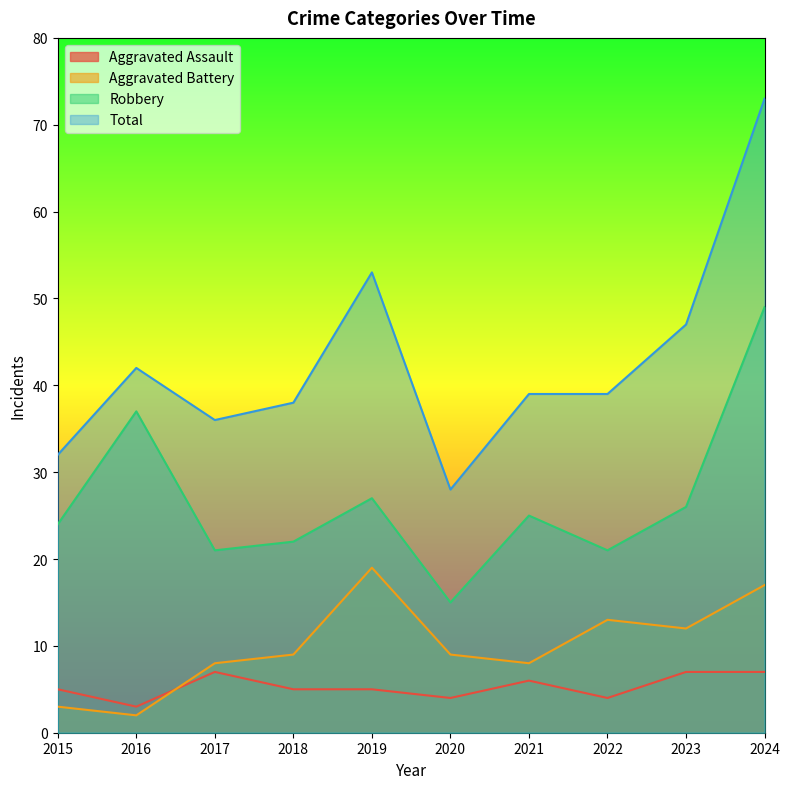

True or false: Robbery and Aggravated Assault intersect in this chart.

False